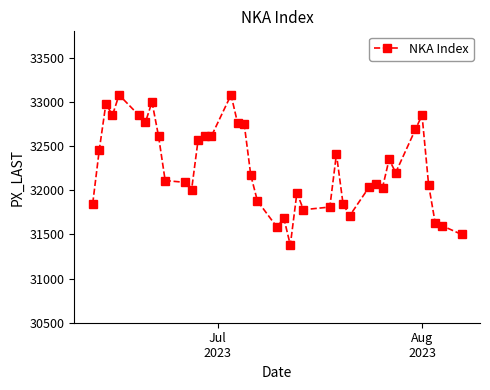

What is the sum of all values?

1290290